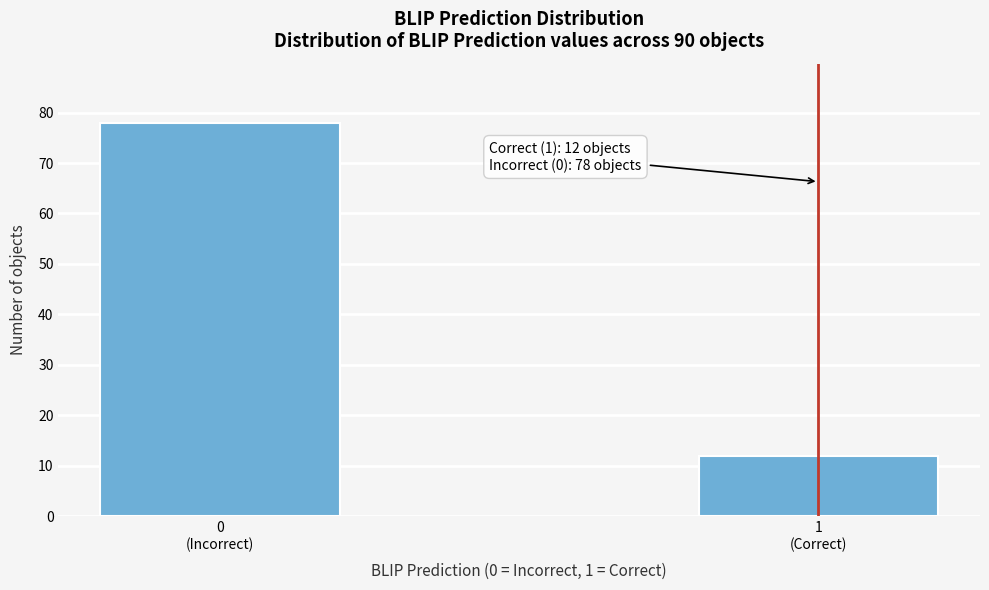

Reading left to right, what are all the values shown in this chart?

78	12